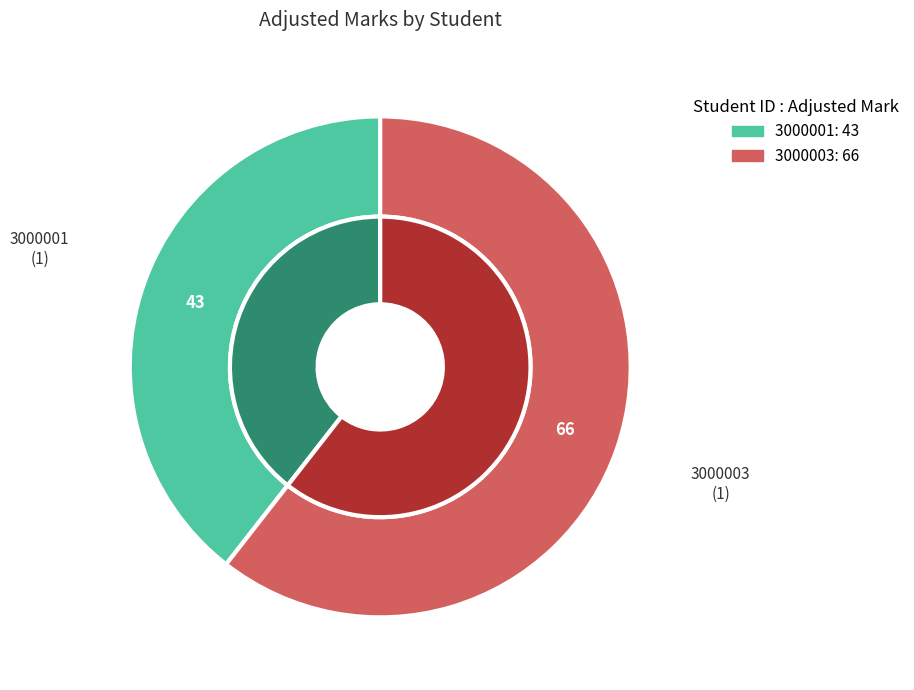

Is the sum of 3000003 and 3000001 greater than half?

Yes